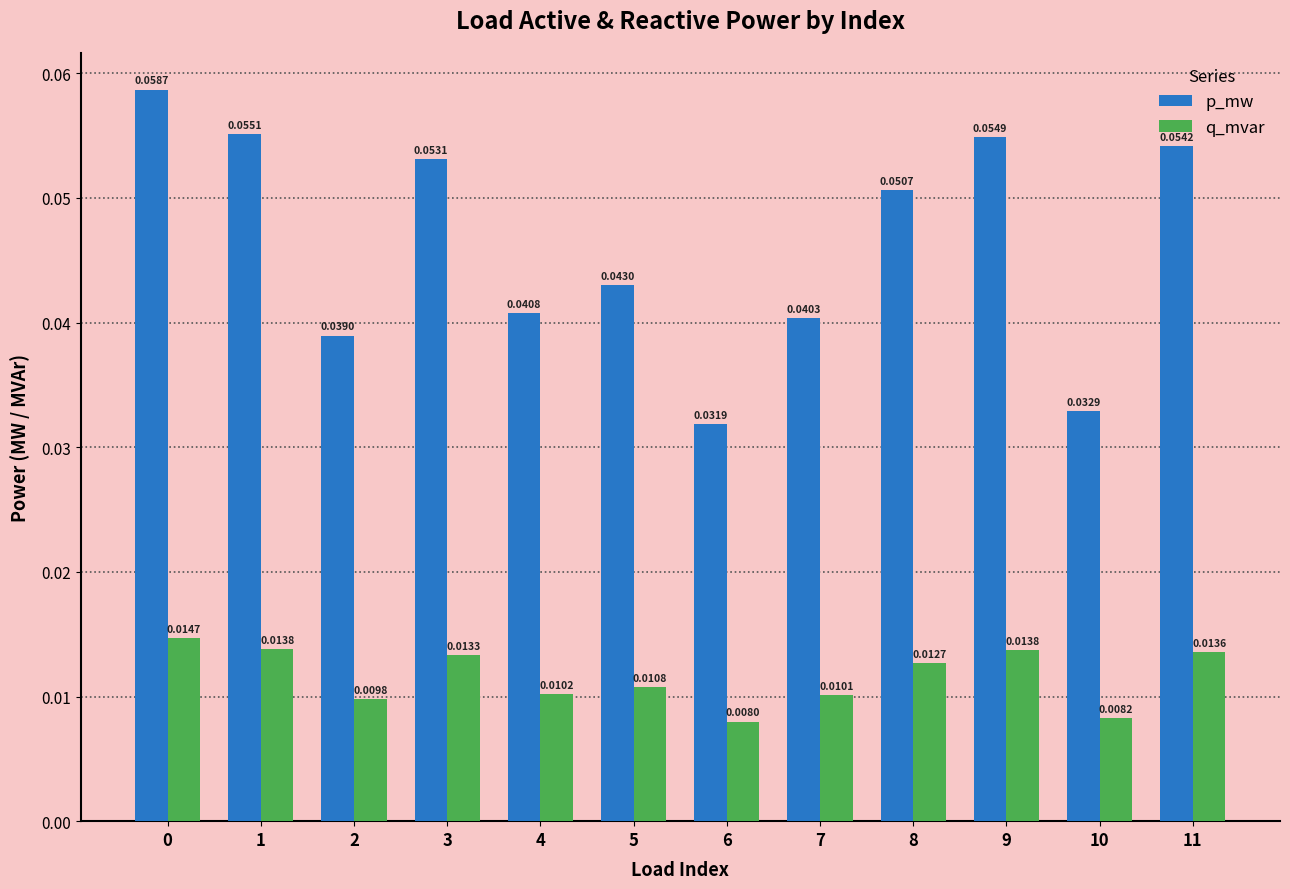

Which category has the lowest value across all series?

6